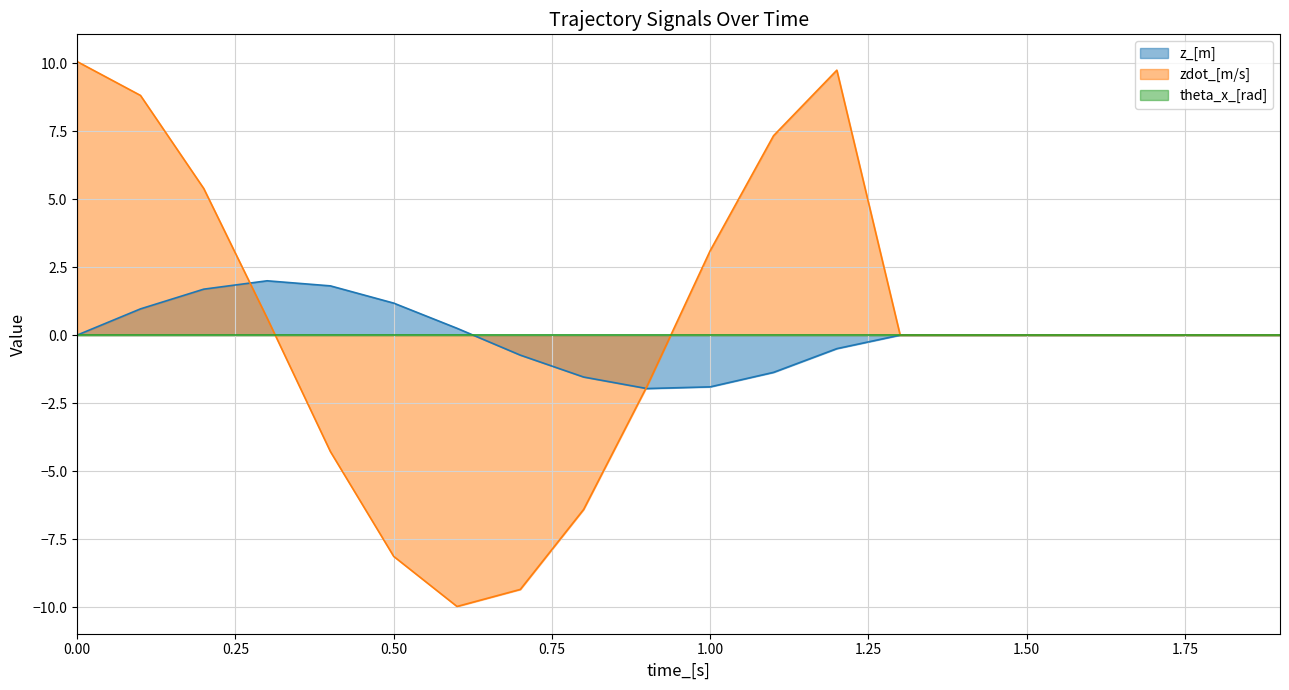

What is the average value of the zdot_[m/s] series?

0.3